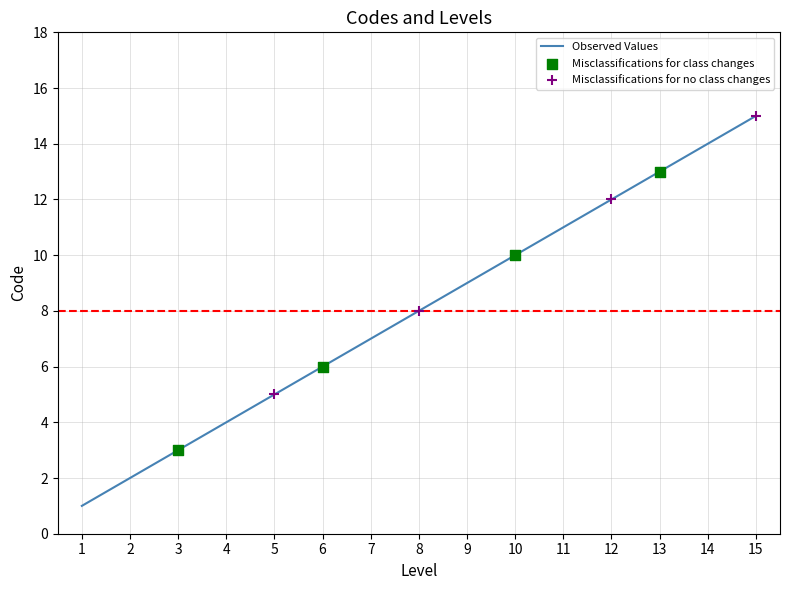

Which has a higher value, 4 or 11?

11